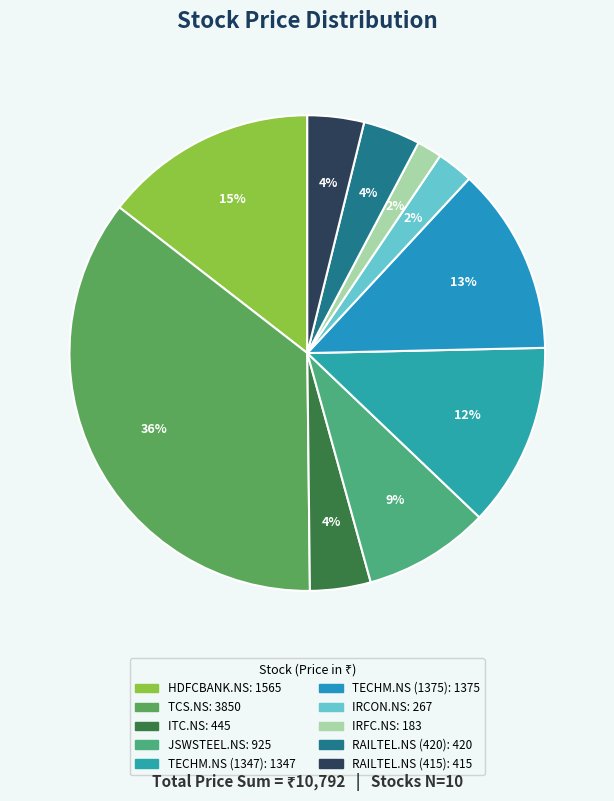

Count the number of slices in the pie.

10